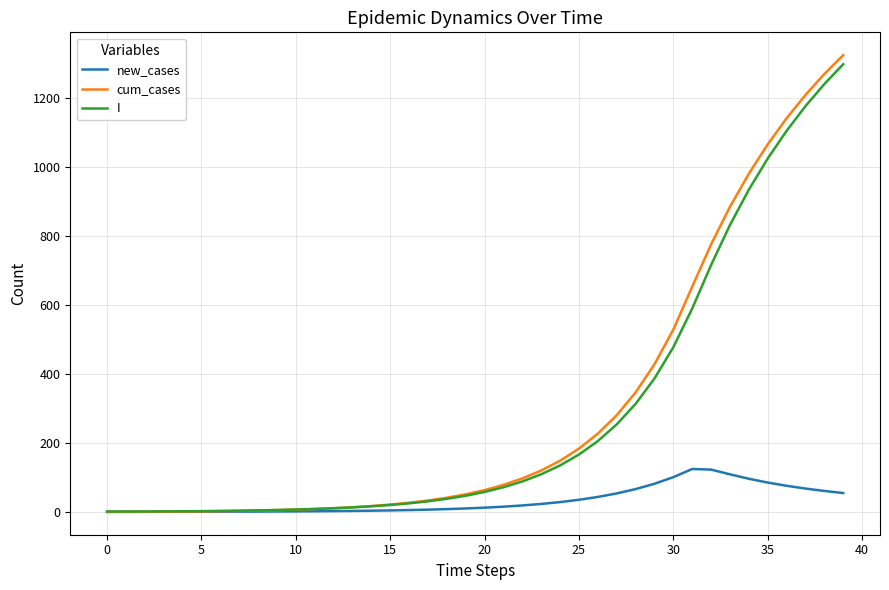

What are all the series names shown in the legend?

new_cases, cum_cases, I